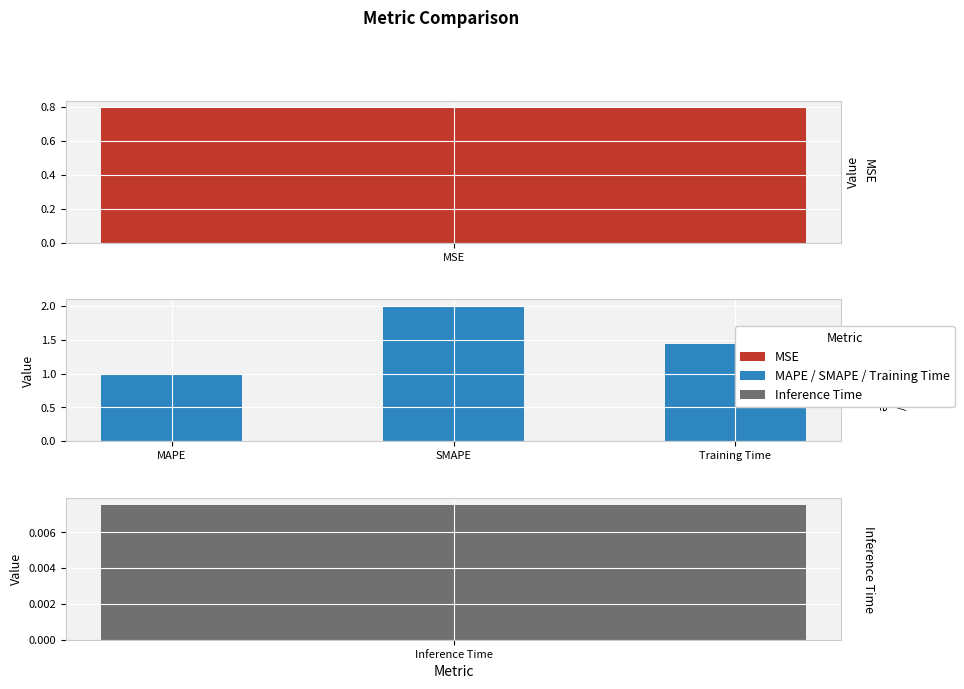

Does the chart contain any negative values?

No